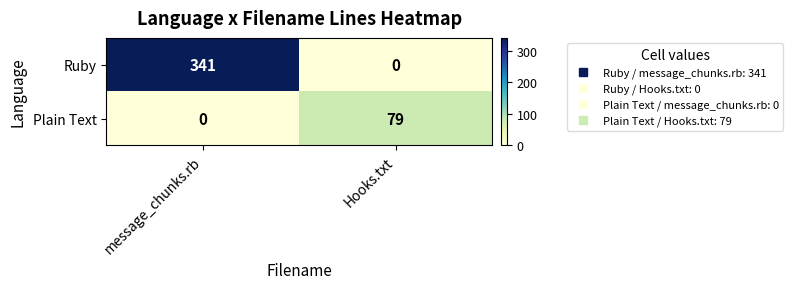

What is the total value across all series at message_chunks.rb?

341